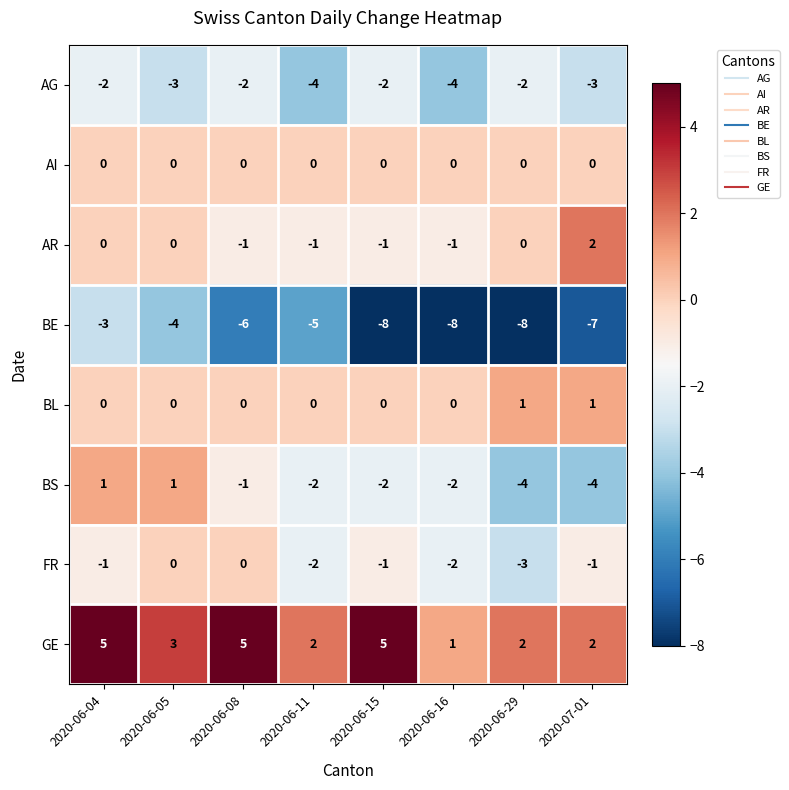

What is the sum of the BE values at 2020-06-08 and 2020-06-05?

-10